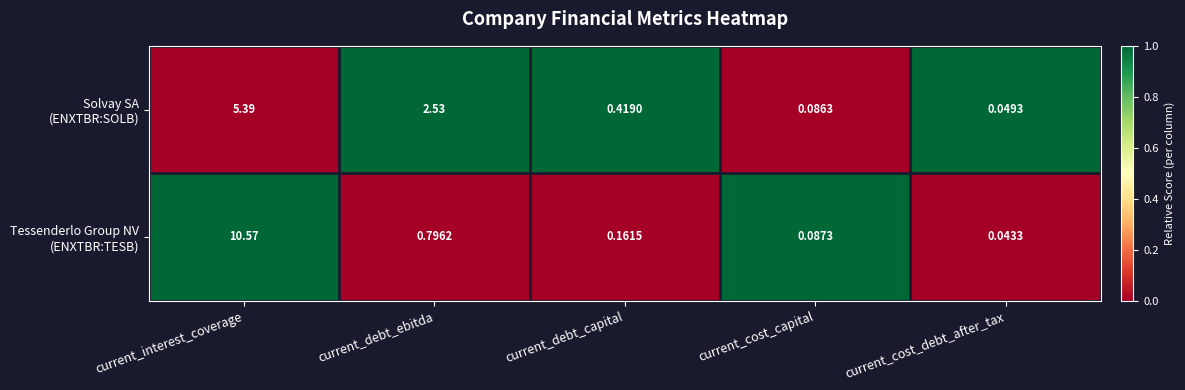

Which label corresponds to the largest value in the chart?

current_interest_coverage